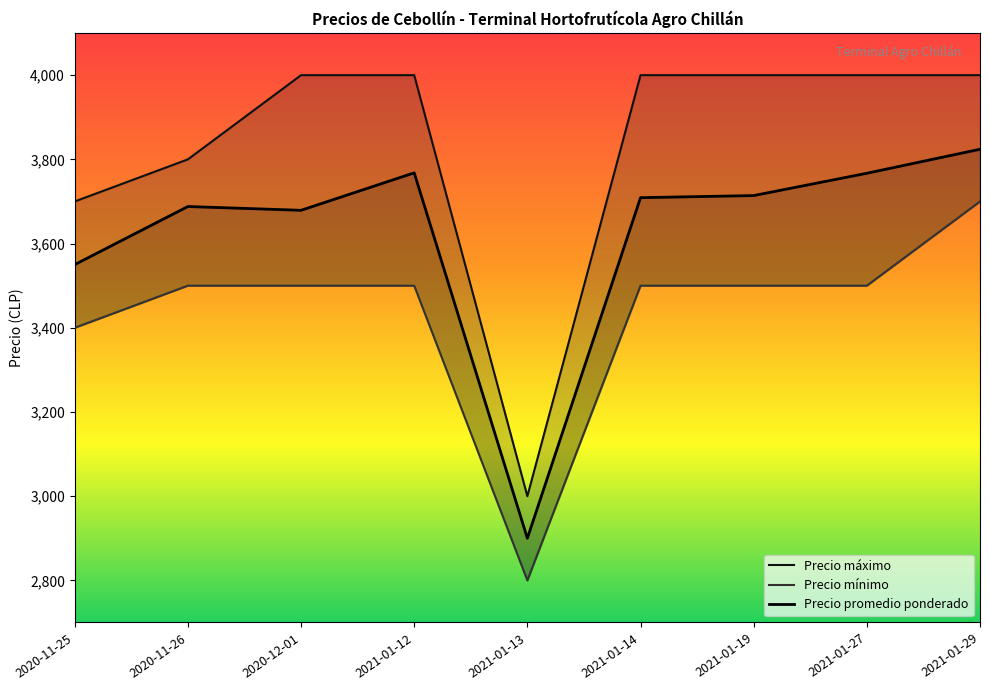

How many series are shown in this chart?

3